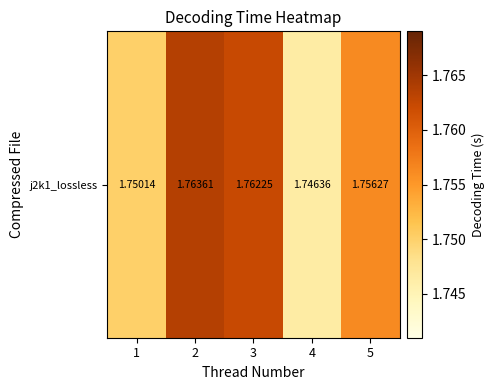

What is the maximum value shown in the chart?

1.8